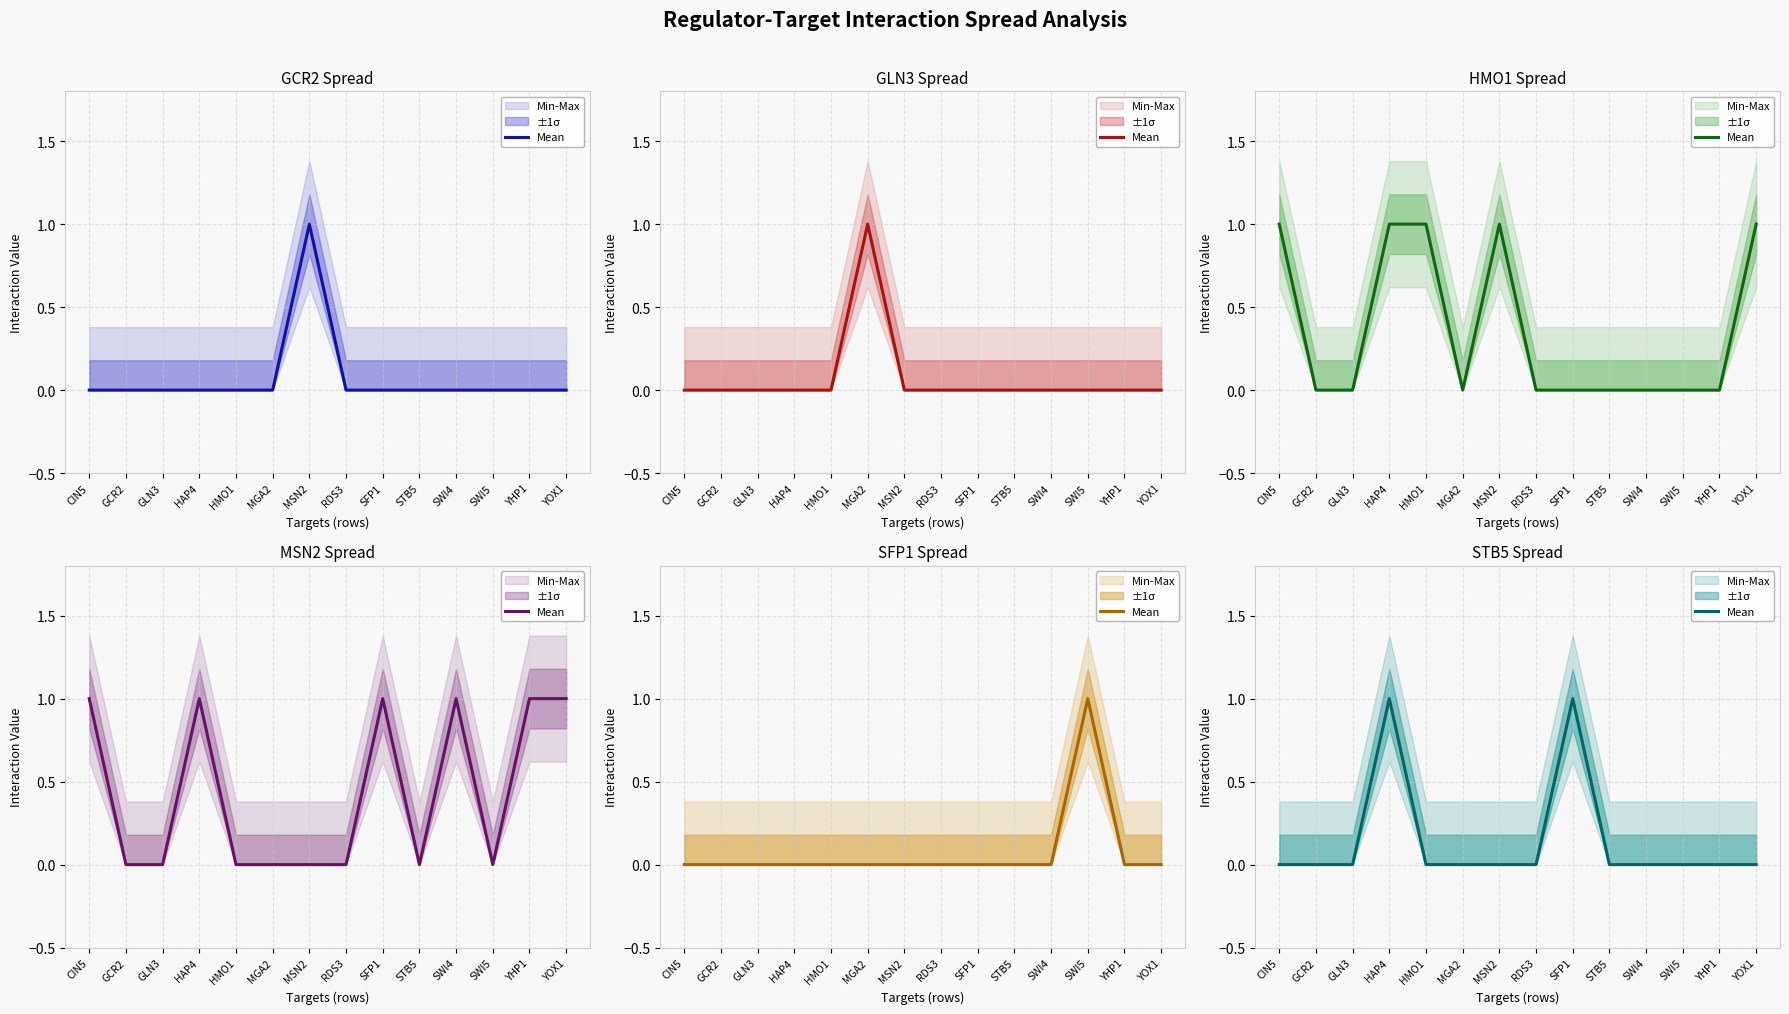

Between HMO1 and STB5, which is larger?

HMO1